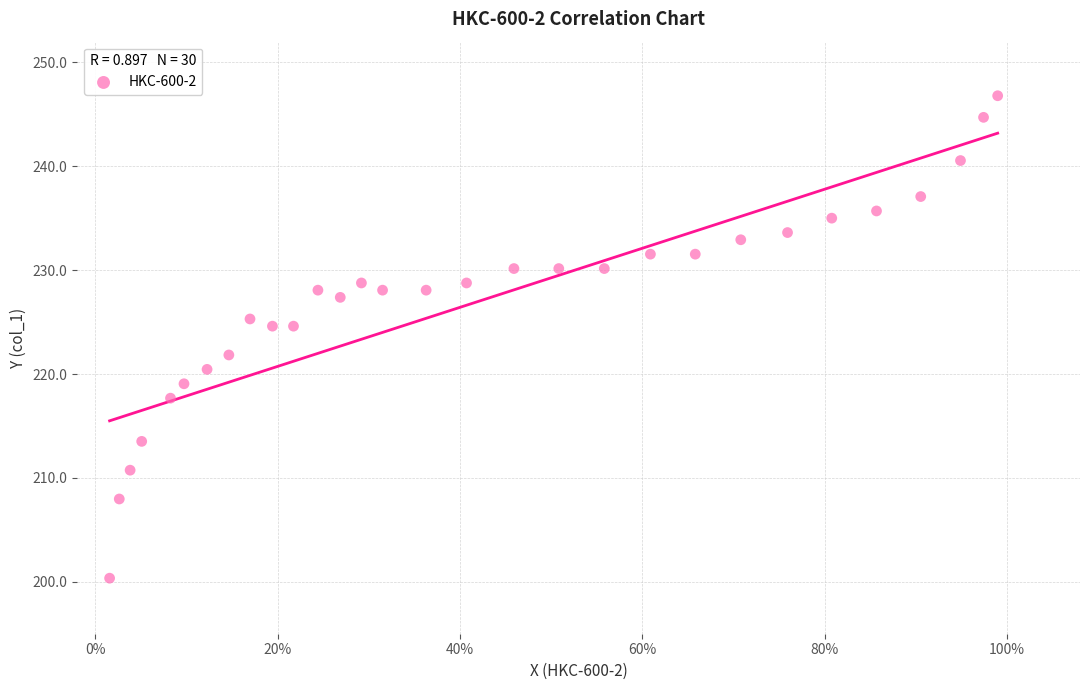

What is the range of X values (max minus min)?

1.0